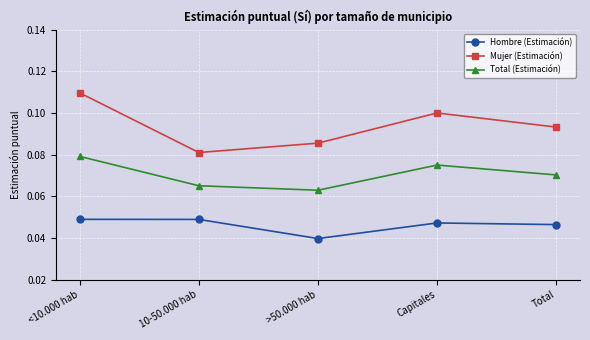

True or false: Total (Estimación) has more than 1 points higher than both neighbors.

False